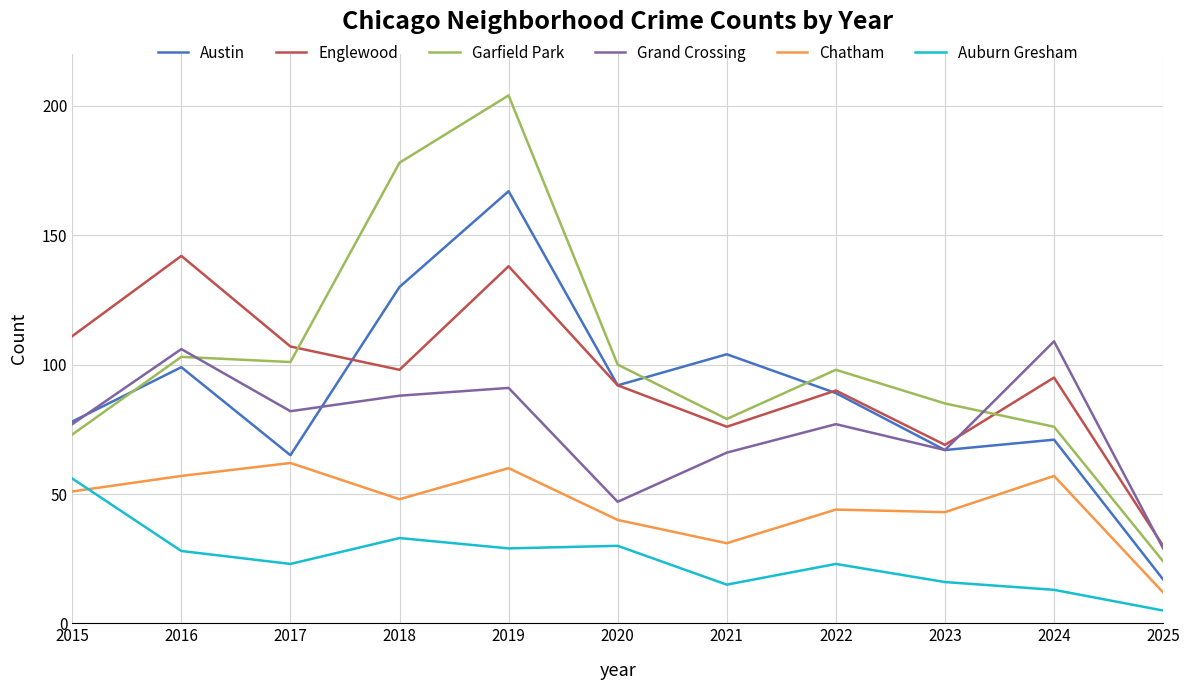

What is the difference between the maximum and minimum values in the Auburn Gresham series?

51